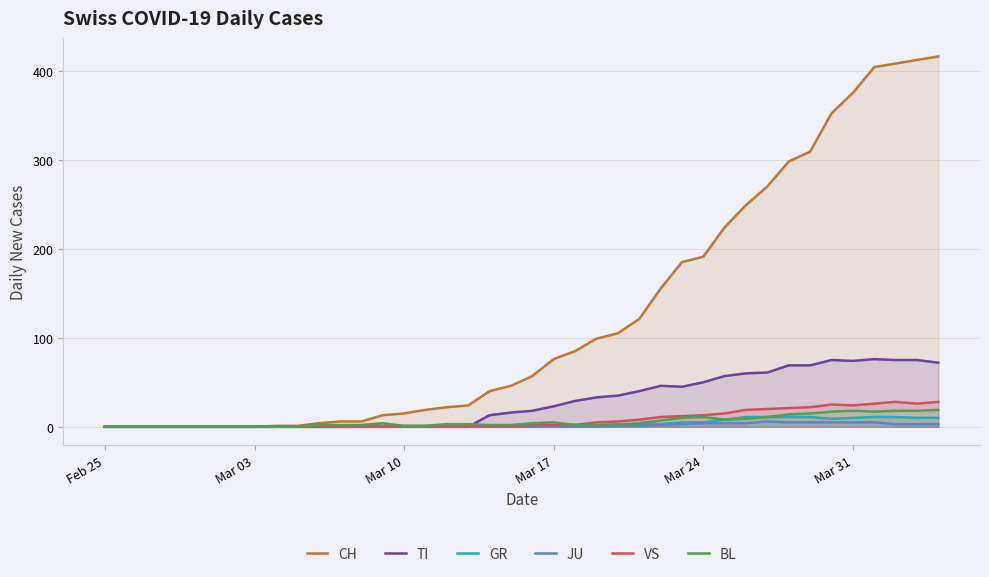

Which series has the largest total across all categories?

CH